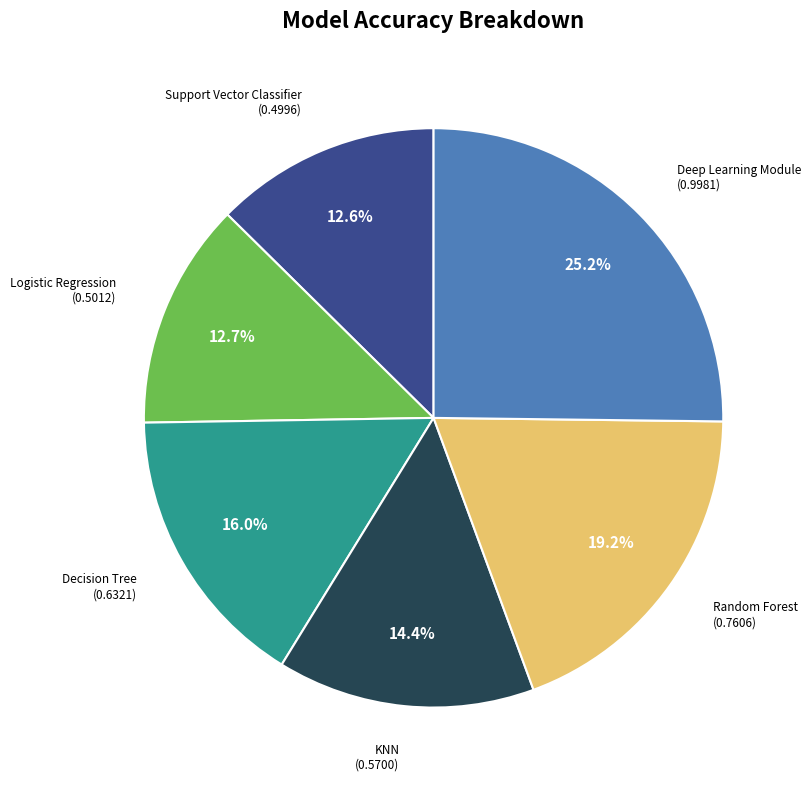

True or false: KNN accounts for 14% of the total.

True